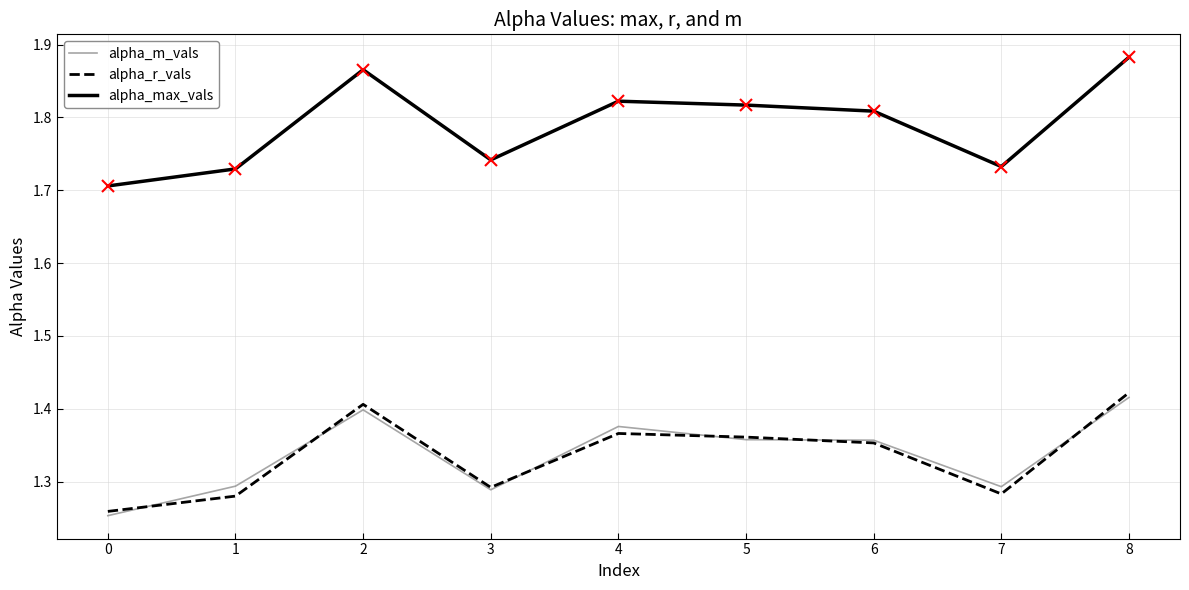

True or false: alpha_r_vals has a value of 1.4 at 5.

True